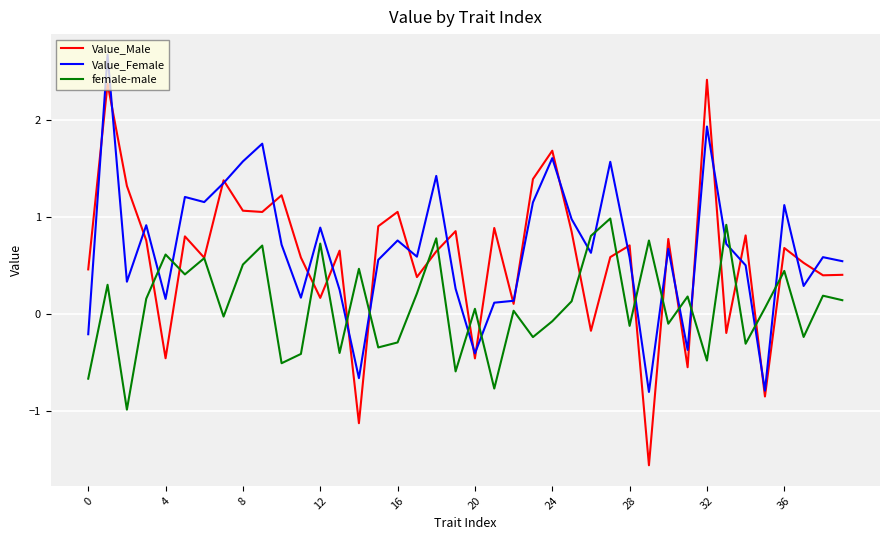

How many lines are shown in the chart?

3